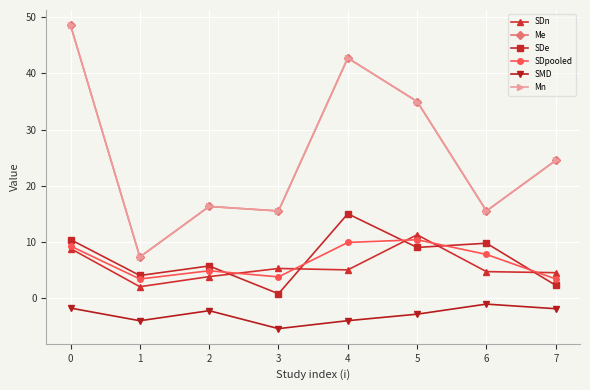

What is the difference between the SDn values at 6 and 2?

0.9